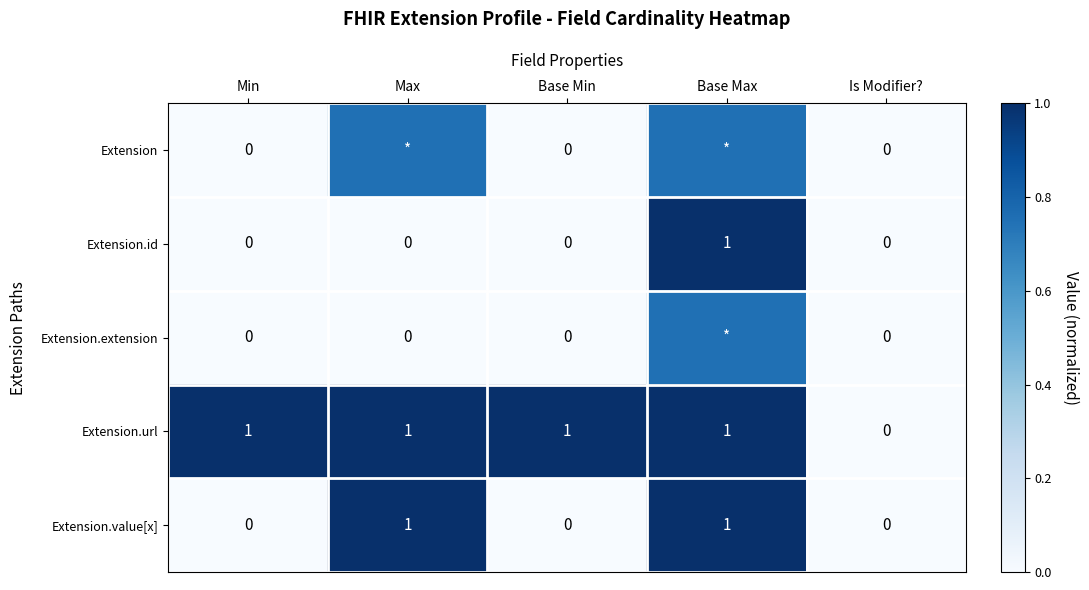

Where is Extension.url nearest to the value 0?

Is Modifier?